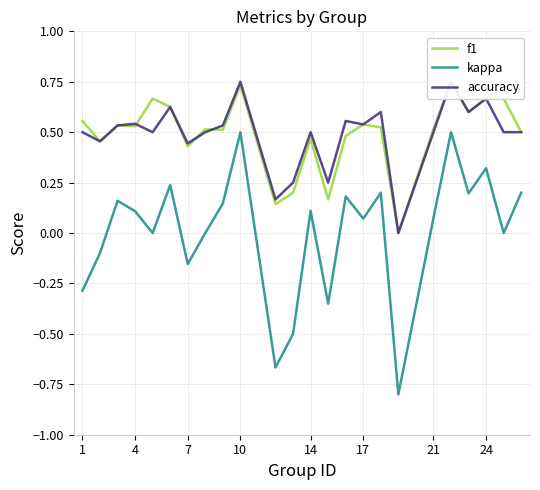

What is the highest value of the f1 series?

0.8